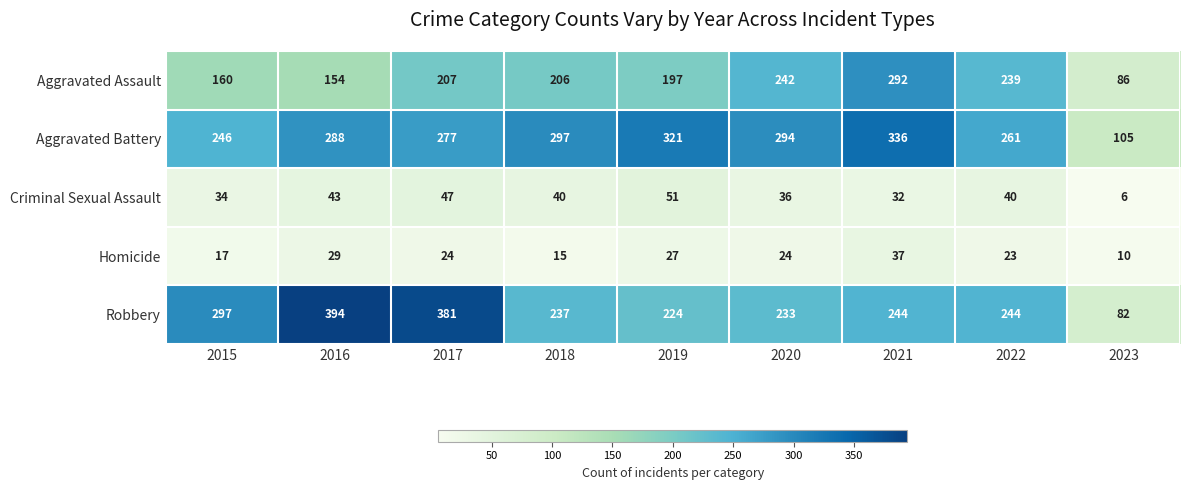

Which category has the highest value in the Robbery series?

2016